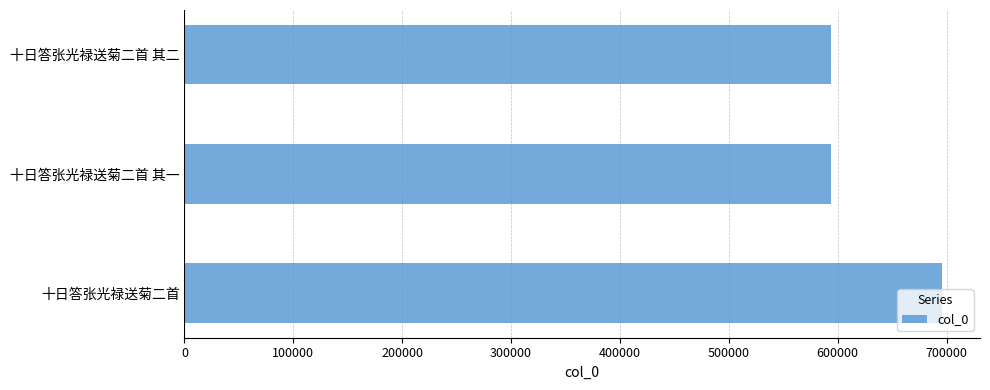

What is the sum of all values?

1883502